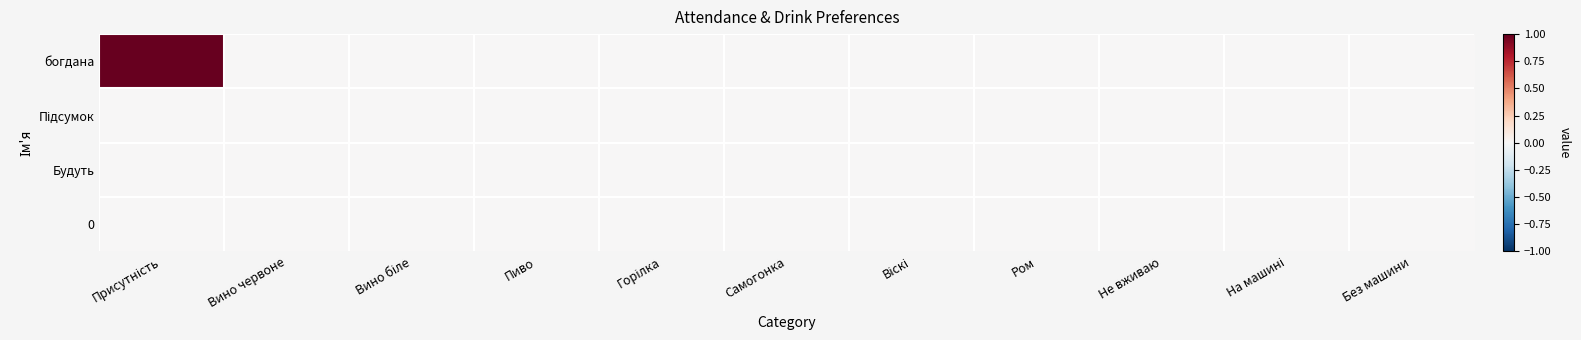

At which category does the chart reach its peak across all series?

Присутність